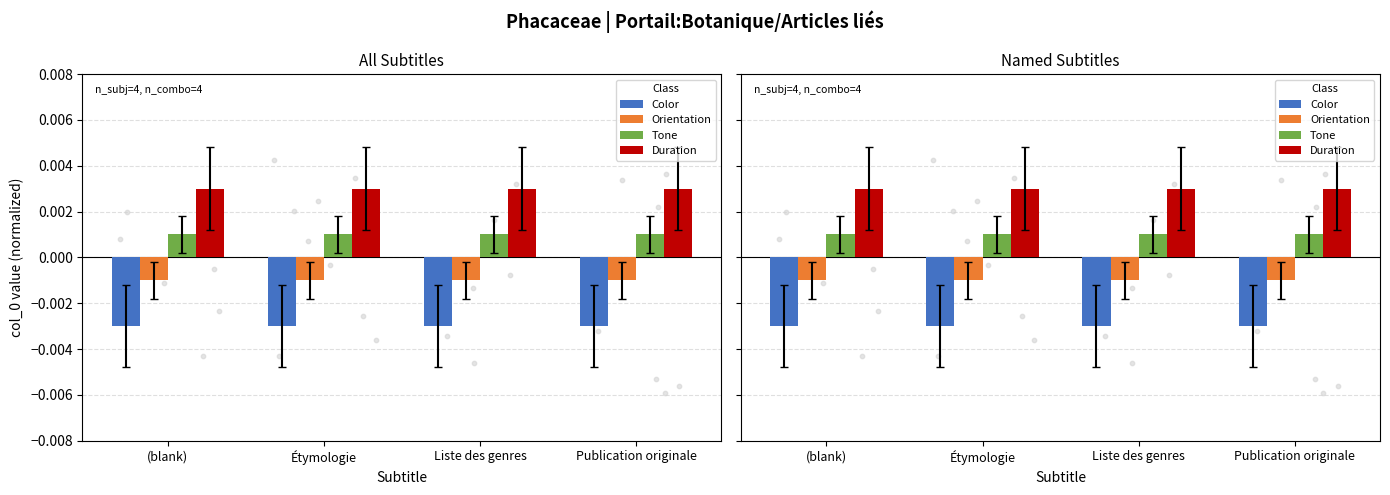

Which series contains the lowest Y value?

Color